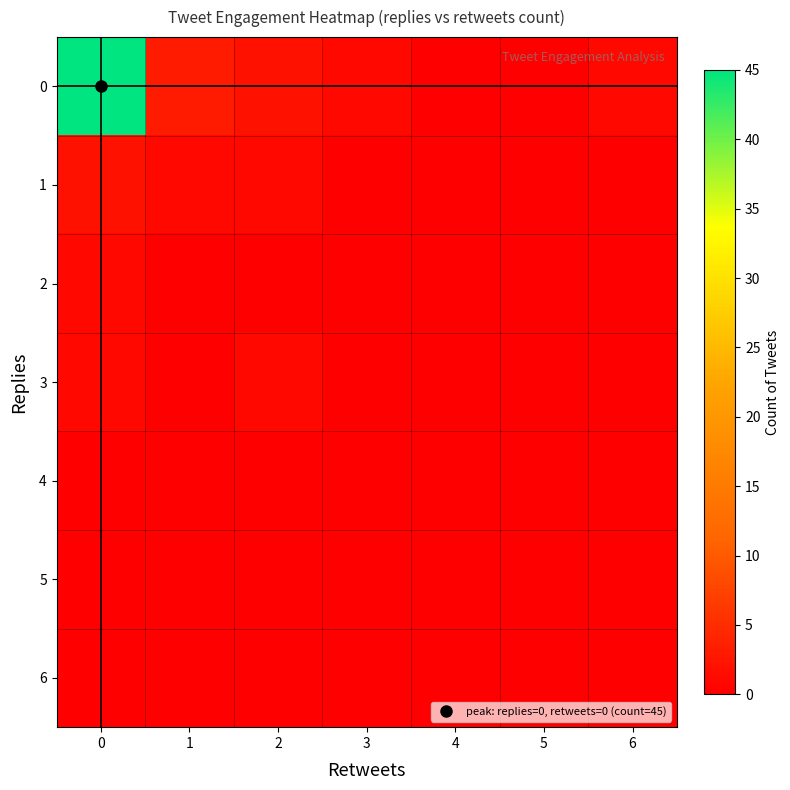

Reading right to left, transcribe all the data shown in this chart.

0: 6=1	5=0	4=0	3=1	2=2	1=3	0=45
1: 6=0	5=0	4=0	3=0	2=1	1=1	0=2
2: 6=0	5=0	4=0	3=0	2=0	1=0	0=1
3: 6=0	5=0	4=0	3=0	2=1	1=0	0=1
4: 6=0	5=0	4=0	3=0	2=0	1=0	0=0
5: 6=0	5=0	4=0	3=0	2=0	1=0	0=0
6: 6=0	5=0	4=0	3=0	2=0	1=0	0=0